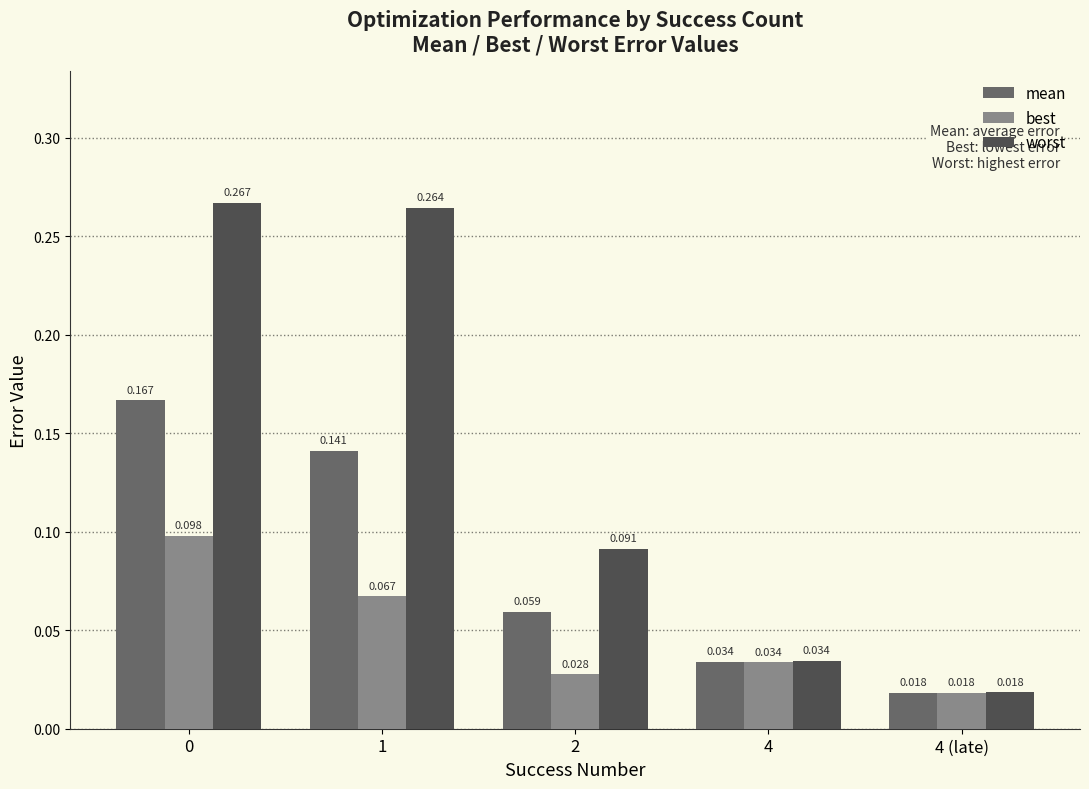

Where is best nearest to the value 0?

4 (late)